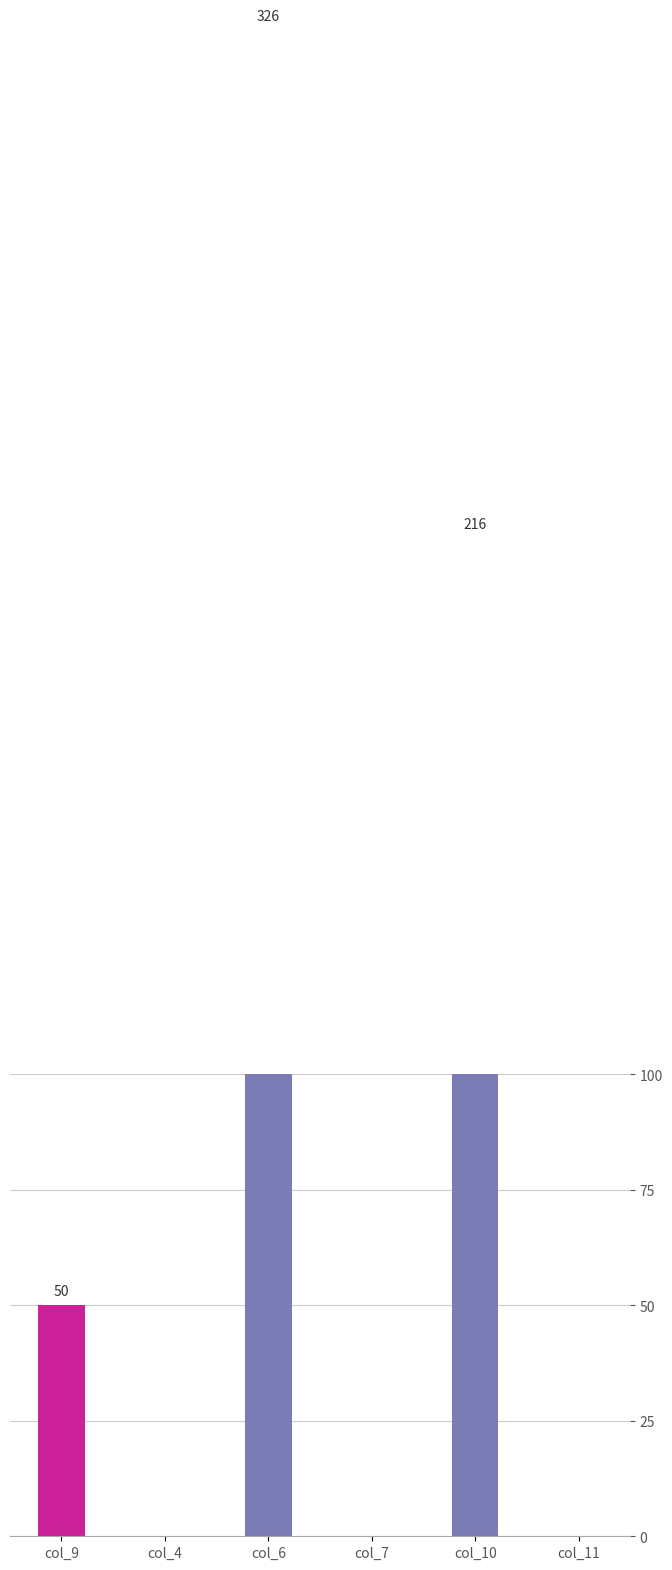

Which label corresponds to the largest value in the chart?

col_6